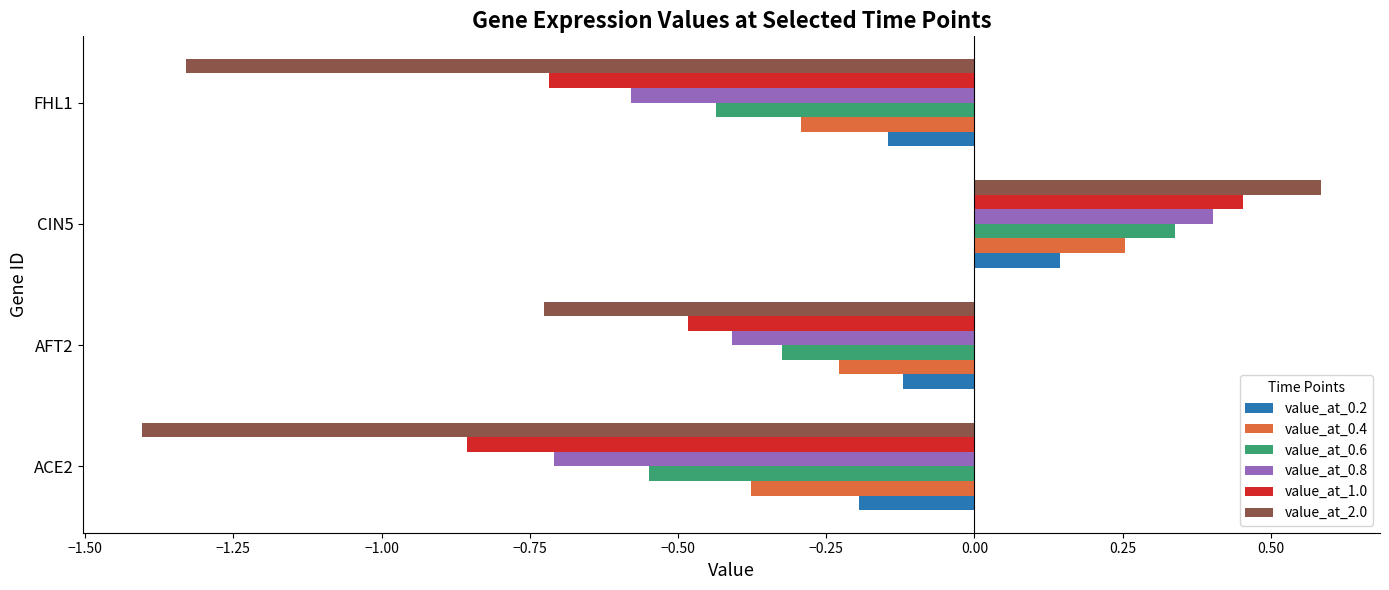

Which category has the highest value in the value_at_2.0 series?

CIN5